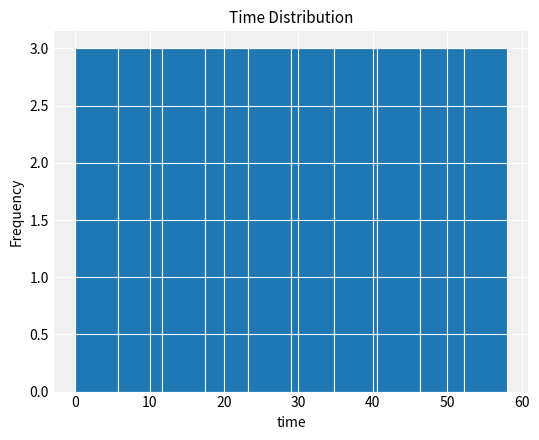

How tall is the bar that spans 5.8 to 11.6 on the x-axis? Neither the bar edges nor the heights are printed on the chart, so give them approximately, as read against the axes.

3